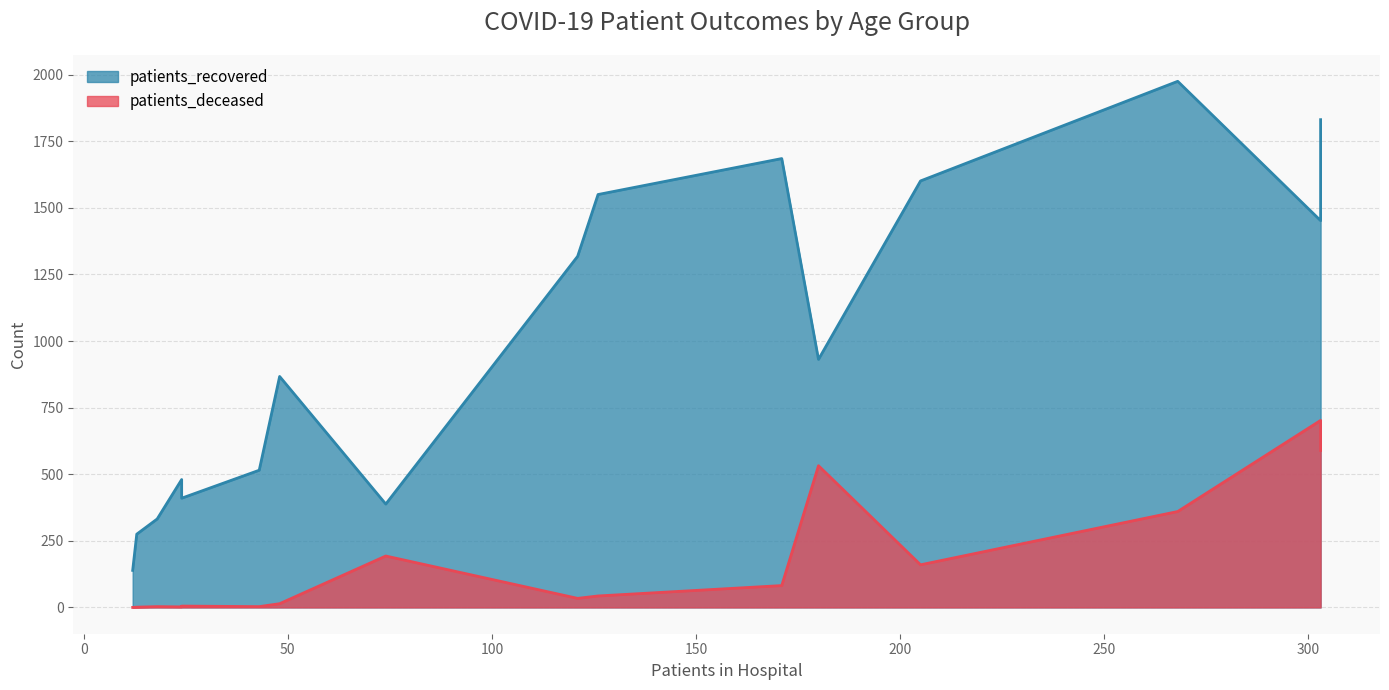

What is the difference between the maximum and minimum values in the patients_deceased series?

702